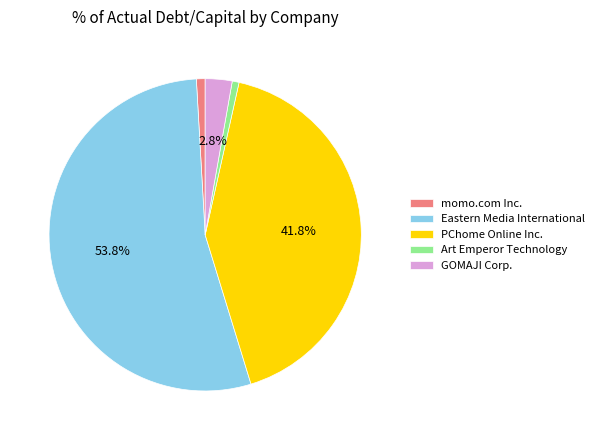

Is there any slice that represents more than half of the pie?

Yes